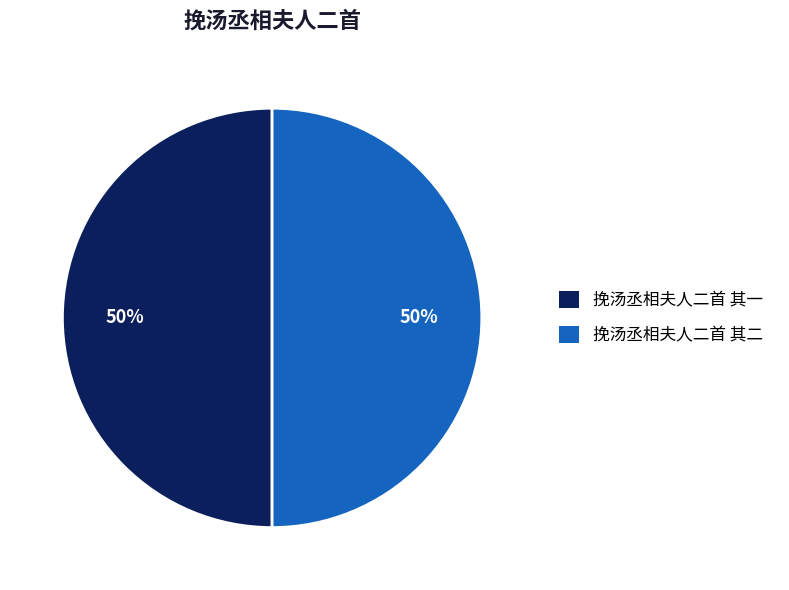

To the nearest percent, what is the average slice percentage?

50%